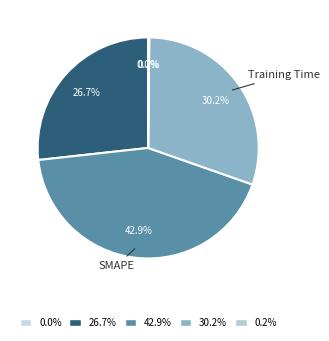

To the nearest percent, what is the difference between the largest and smallest slice percentages?

43%